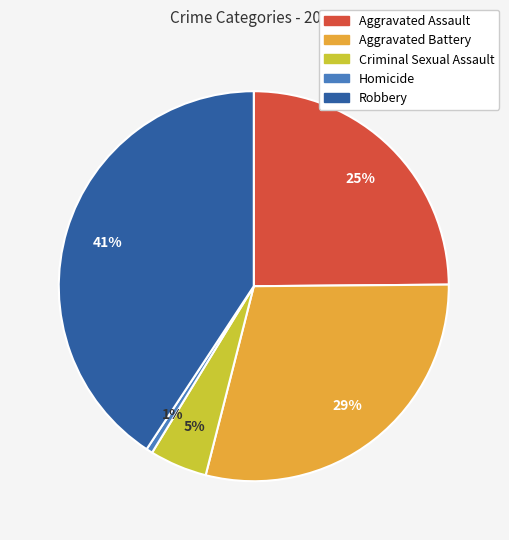

Approximately how many times larger is the value at Criminal Sexual Assault compared to Aggravated Assault?

0.2